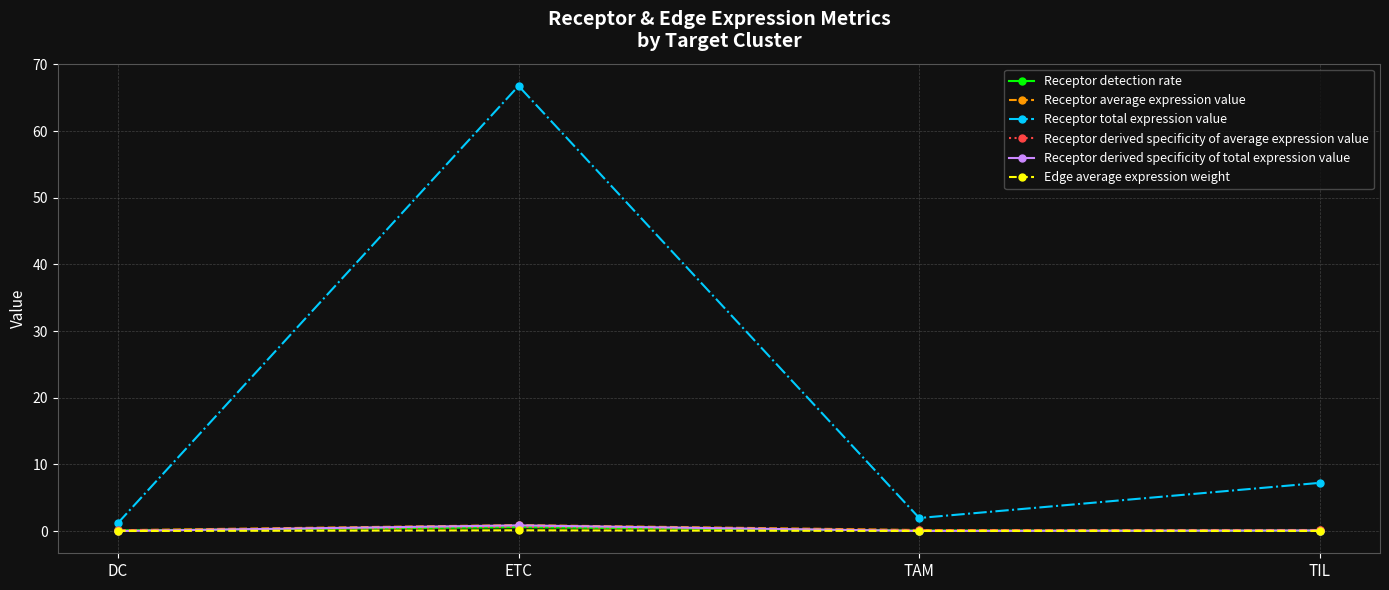

What is the label of the 2nd point from the right?

TAM